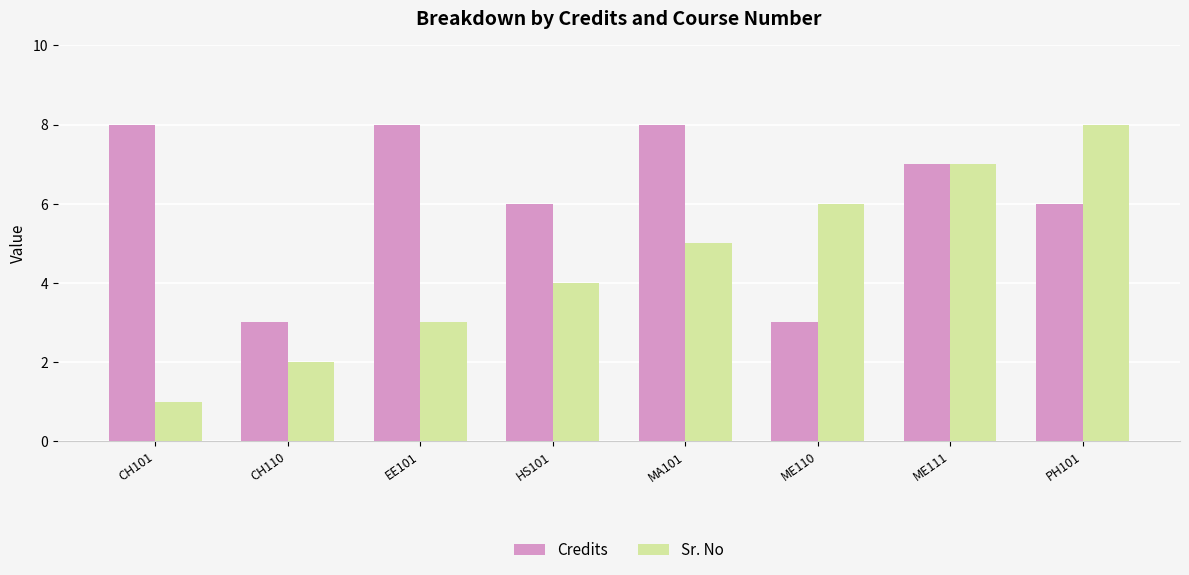

How many Credits values are between 6 and 8?

6